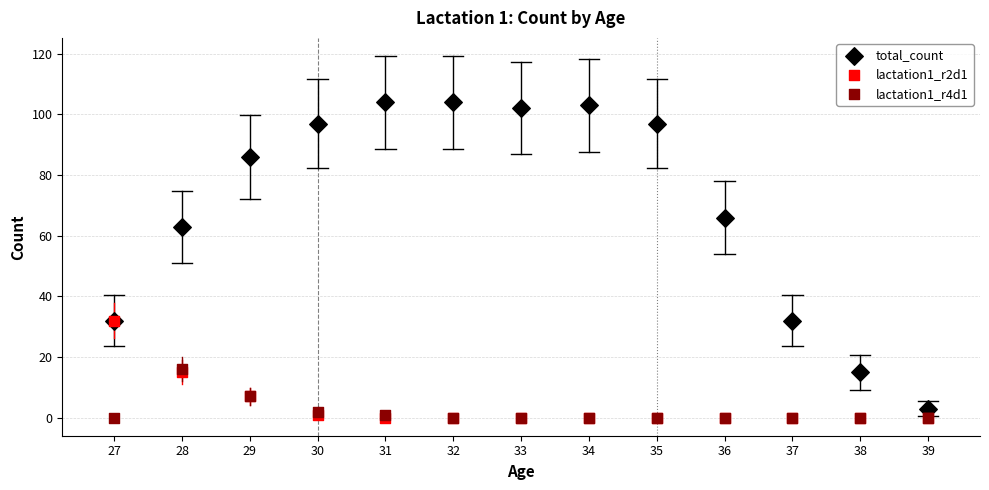

Across all series, what Y value is closest to 52?

63